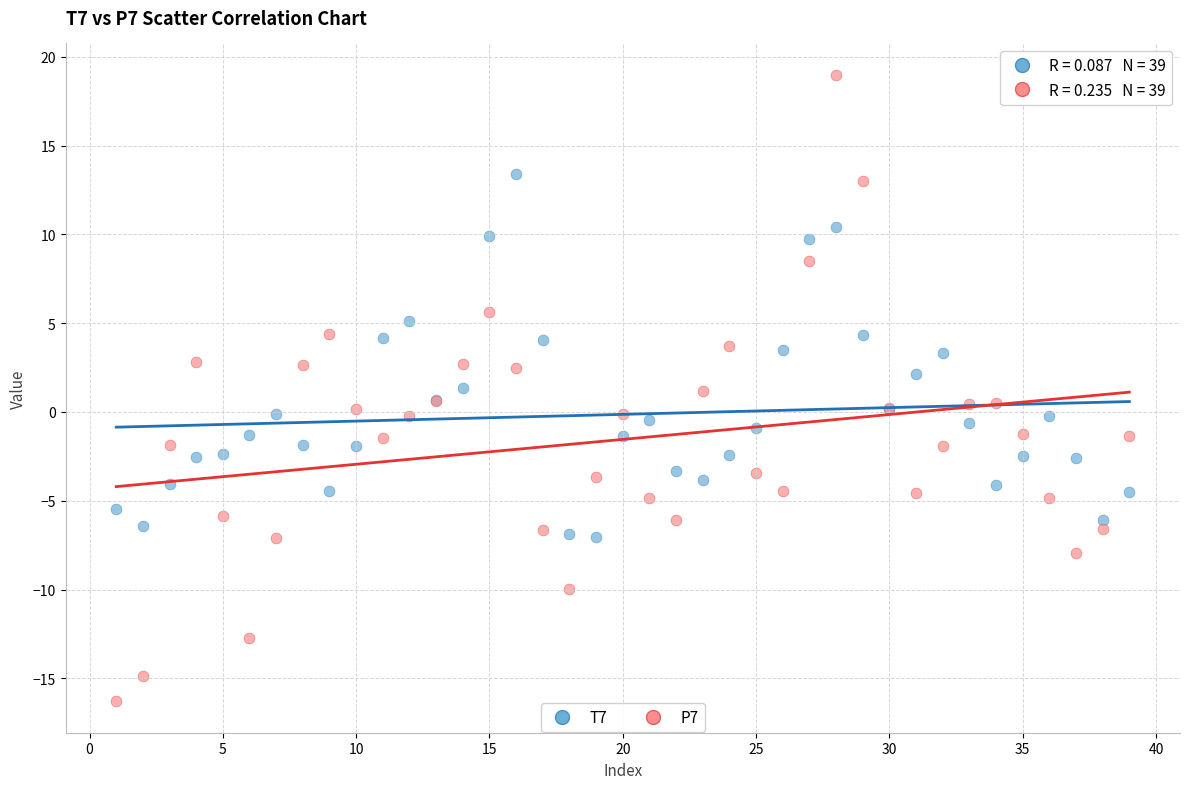

What is the X range (max minus min) for the scatter plot?

38.0